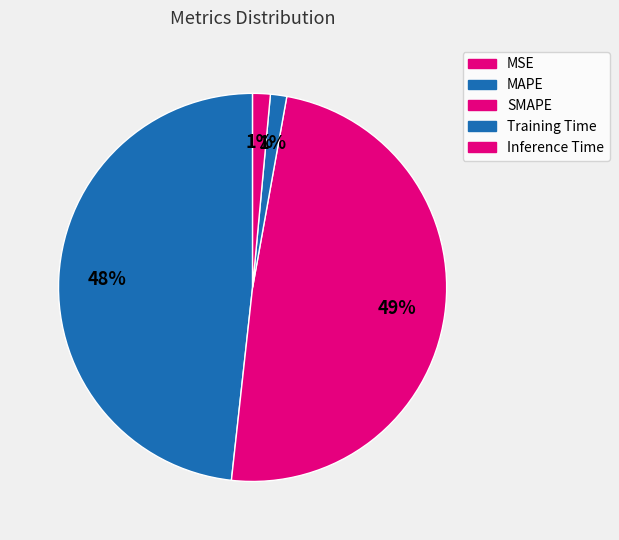

Count the number of slices in the pie.

5